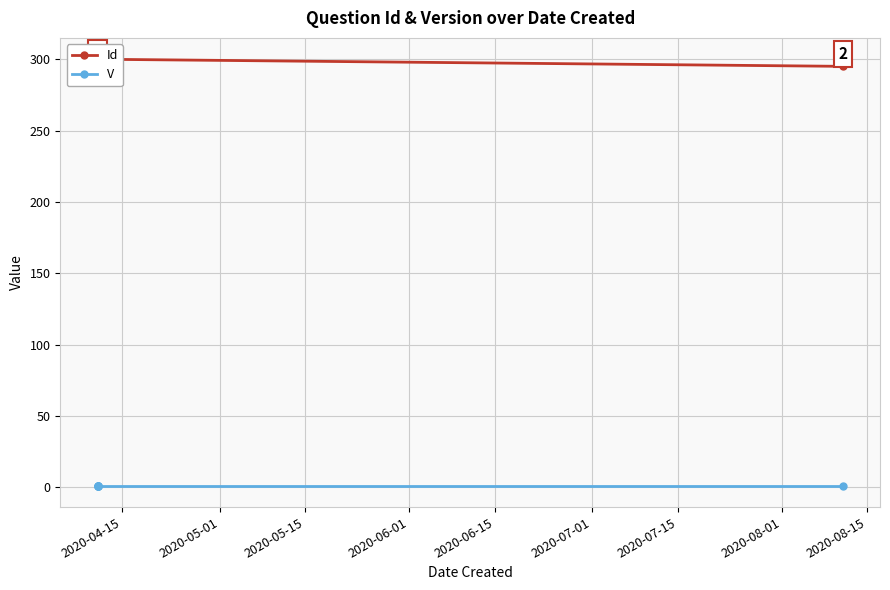

Is it true that Id equals 295 at 2020-07-01?

True